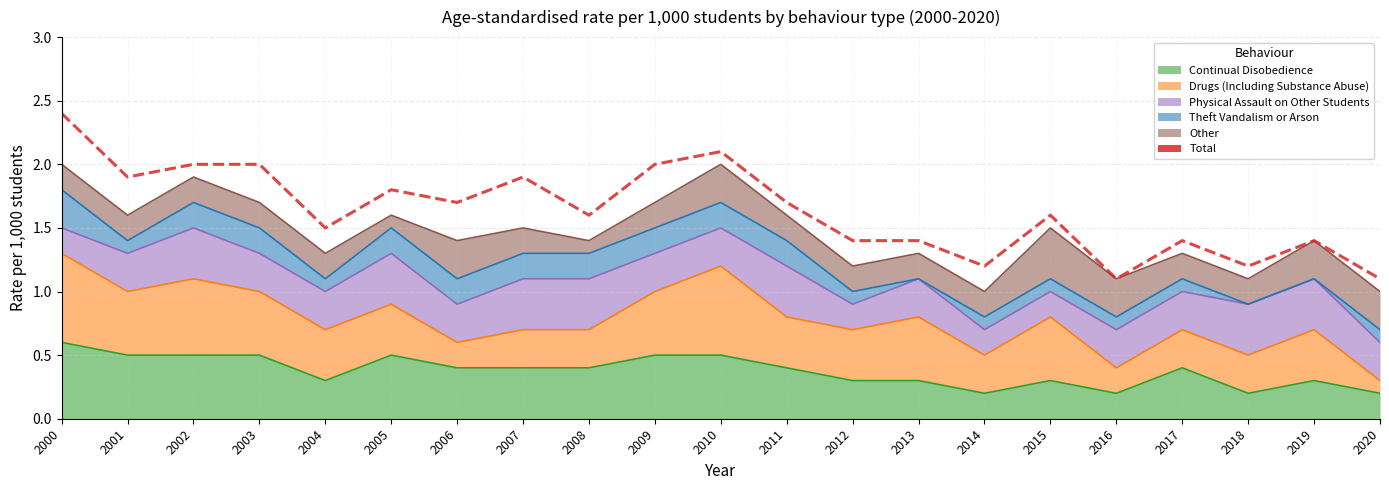

List the labels in order of value, largest first.

2000, 2010, 2002, 2003, 2009, 2001, 2007, 2005, 2006, 2011, 2008, 2015, 2004, 2012, 2013, 2017, 2019, 2014, 2018, 2016, 2020